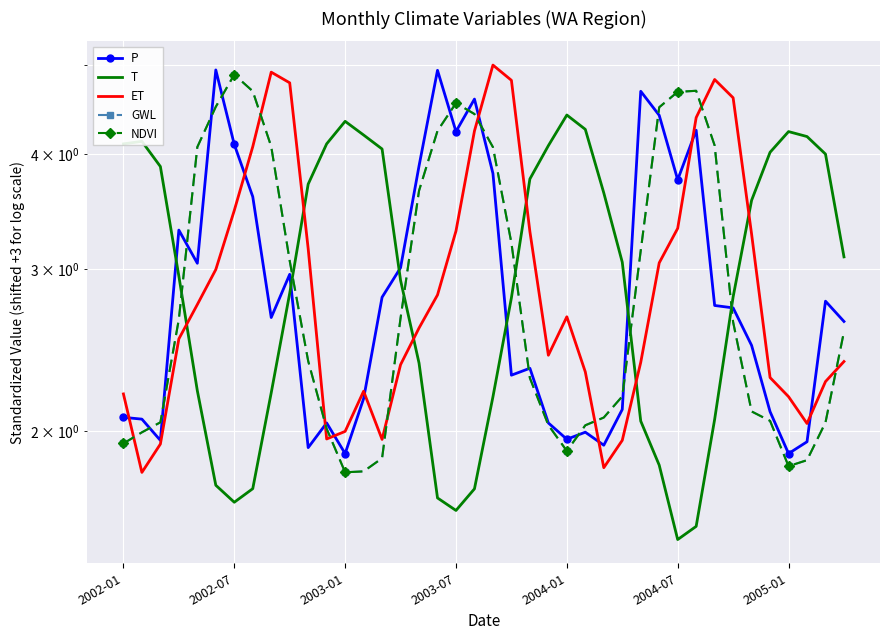

True or false: GWL has a value of 2.7 at 15.

True